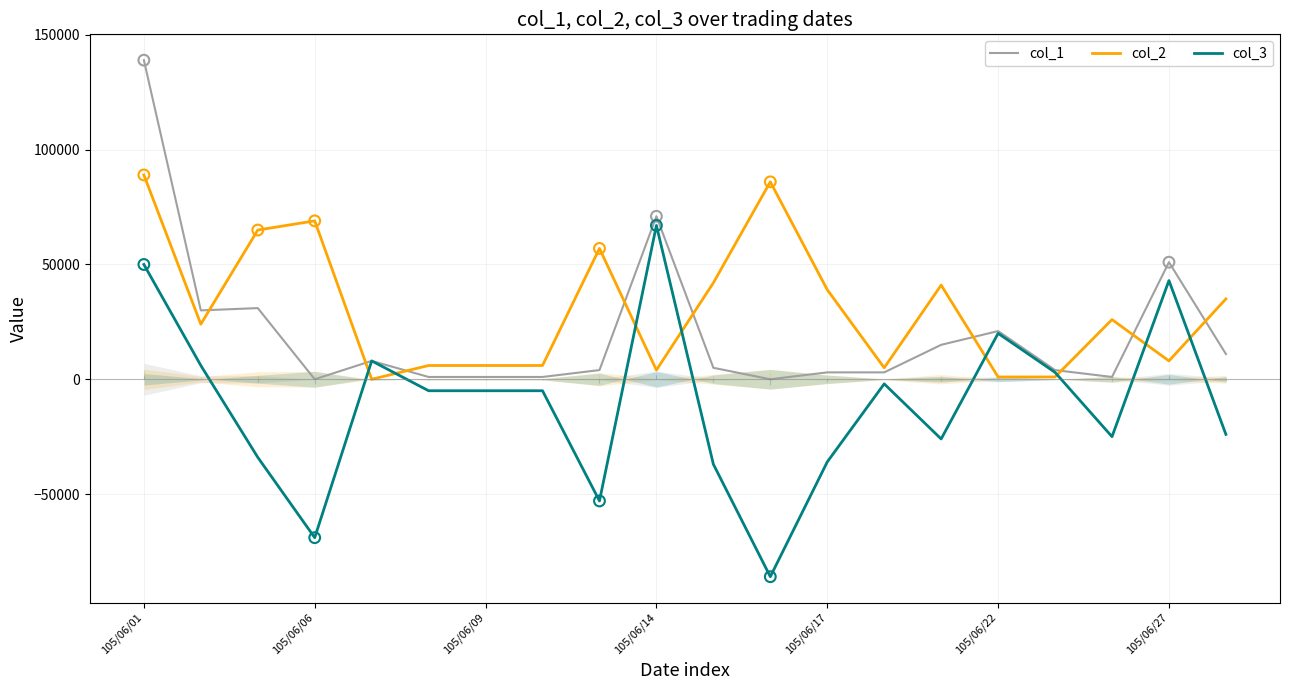

What is the total value across all series at 13?

6000